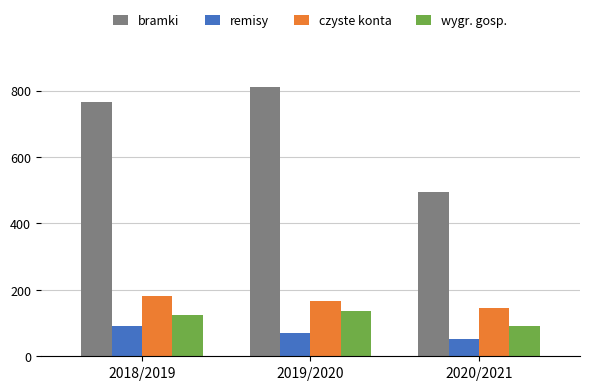

At which label does wygr. gosp. reach its peak?

2019/2020